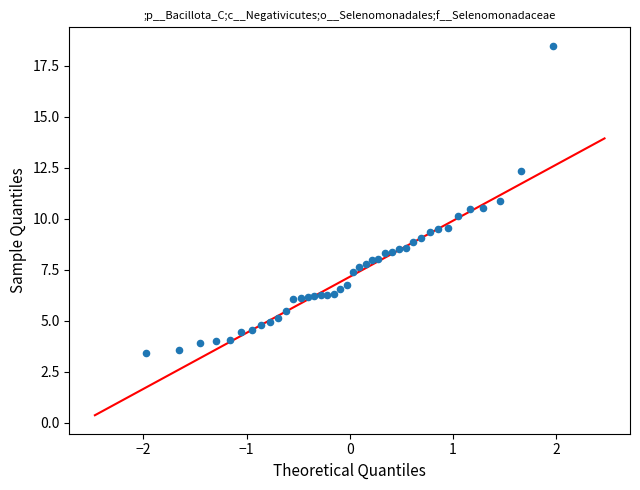

What is the range of X values (max minus min)?

3.9